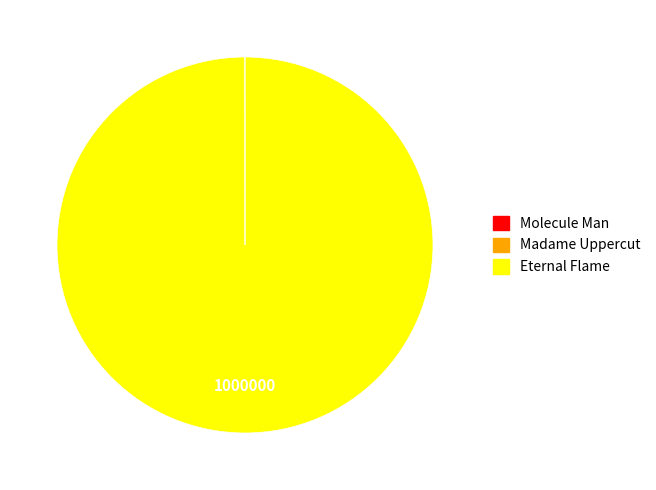

Which category has the biggest portion of the pie?

Eternal Flame